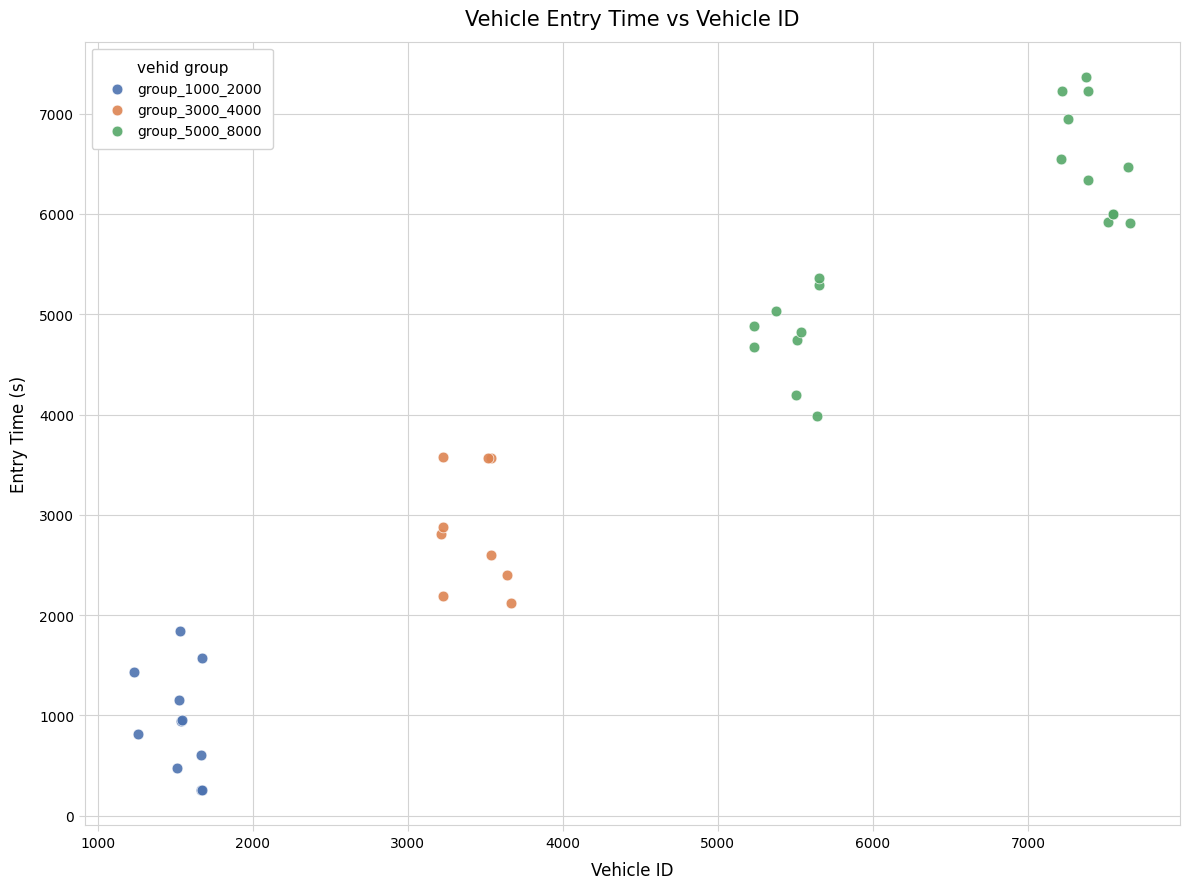

Which series reaches the maximum Y coordinate?

group_5000_8000